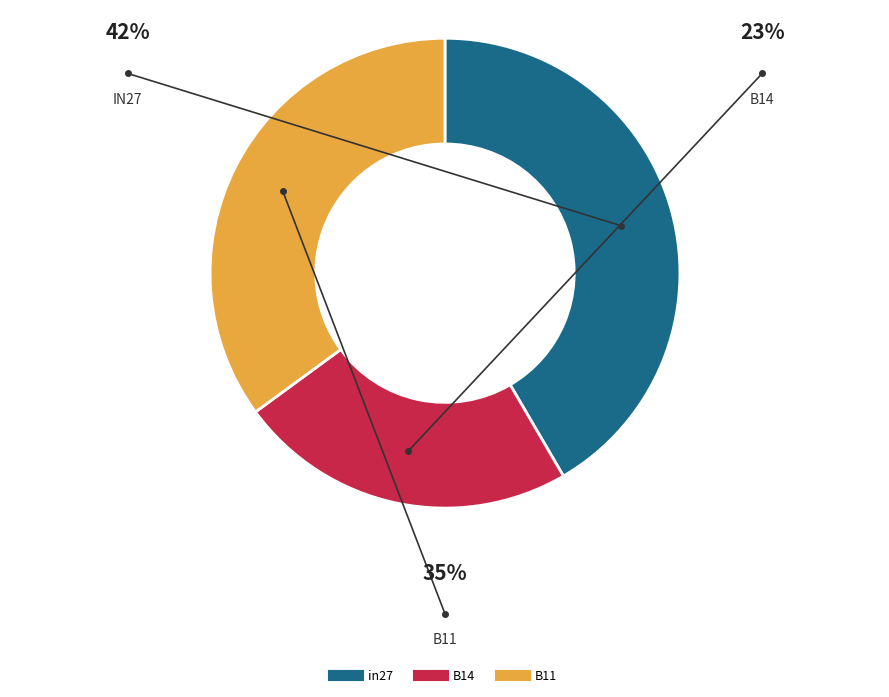

To the nearest percent, what percentage of the pie is in27?

42%